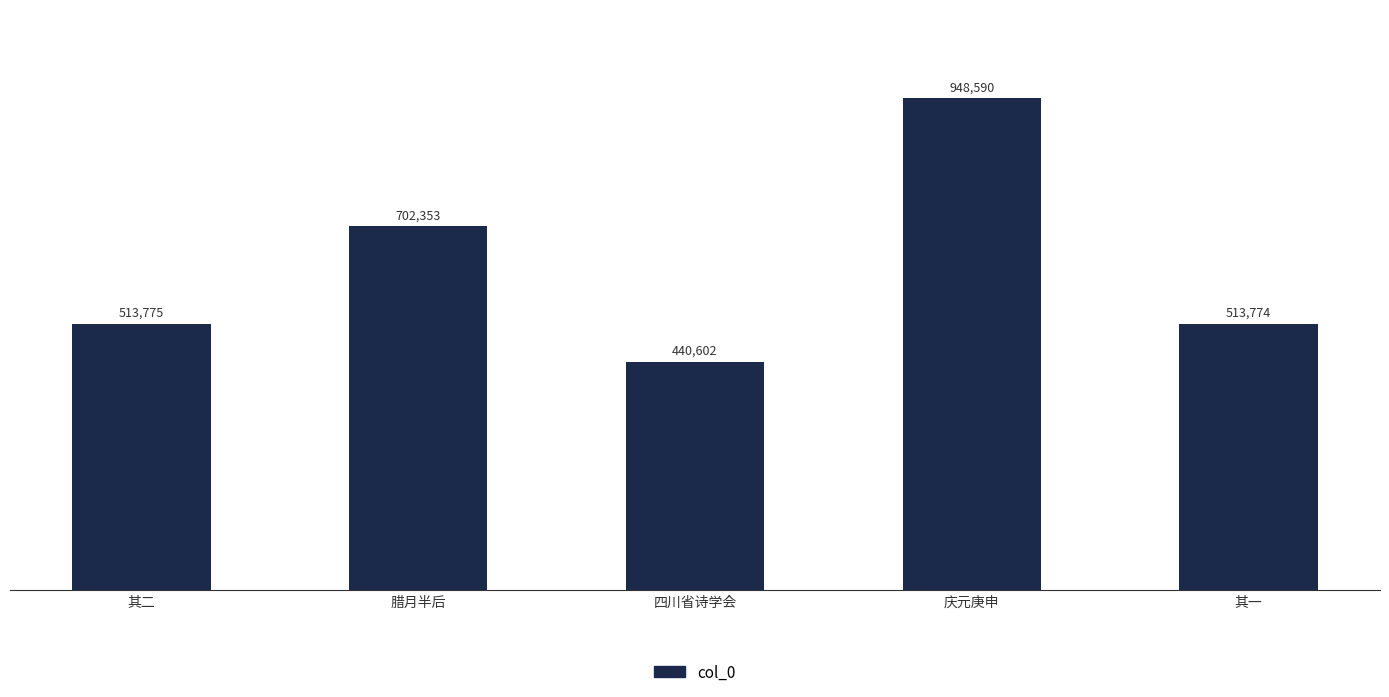

What position from the left is 四川省诗学会?

3